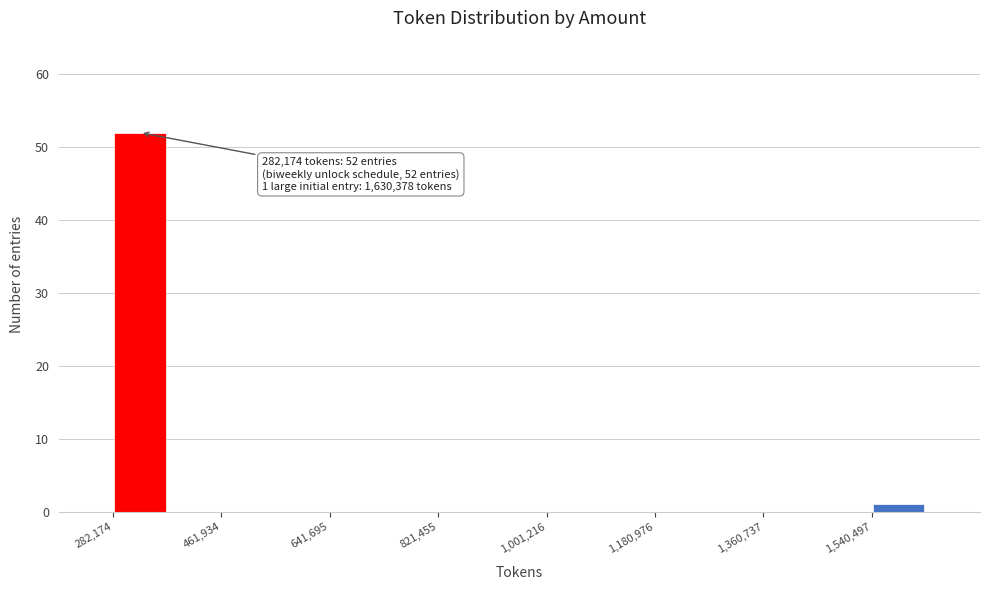

Which range on the x-axis has the tallest bar?

280000 to 380000